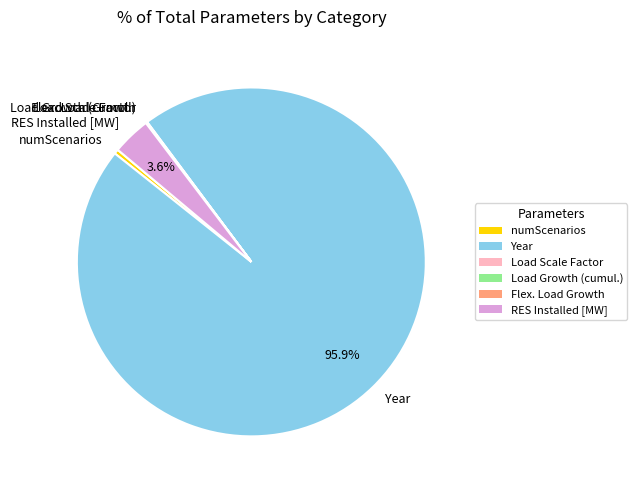

Which category has the biggest portion of the pie?

Year